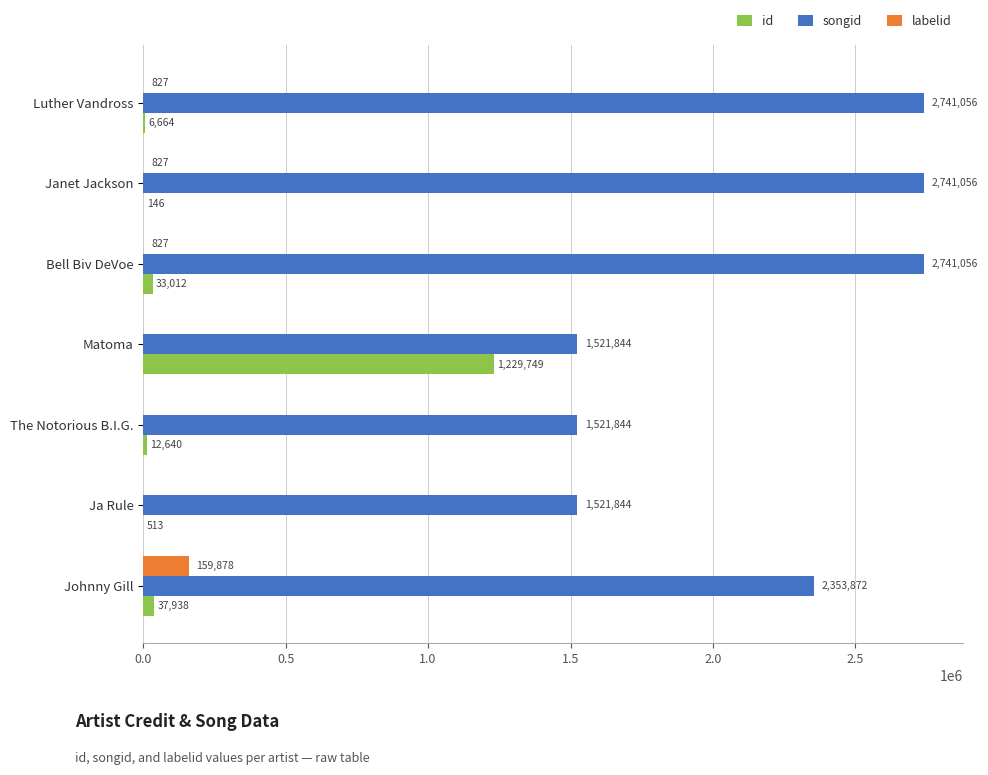

What is the highest value of the id series?

1229749